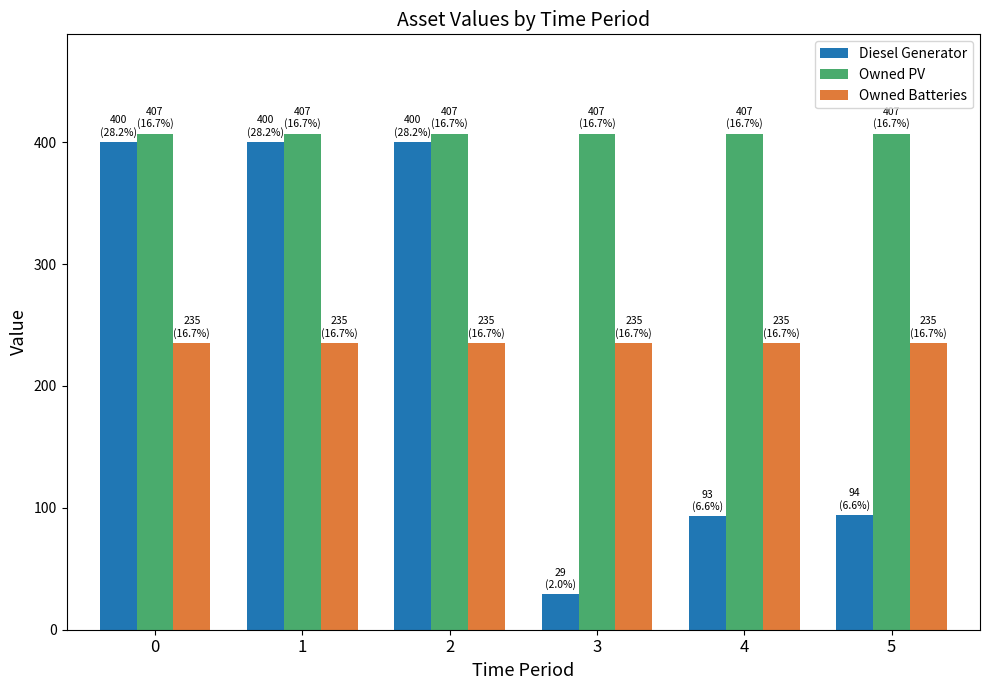

The value of Owned Batteries at 0 is 235. True or false?

True